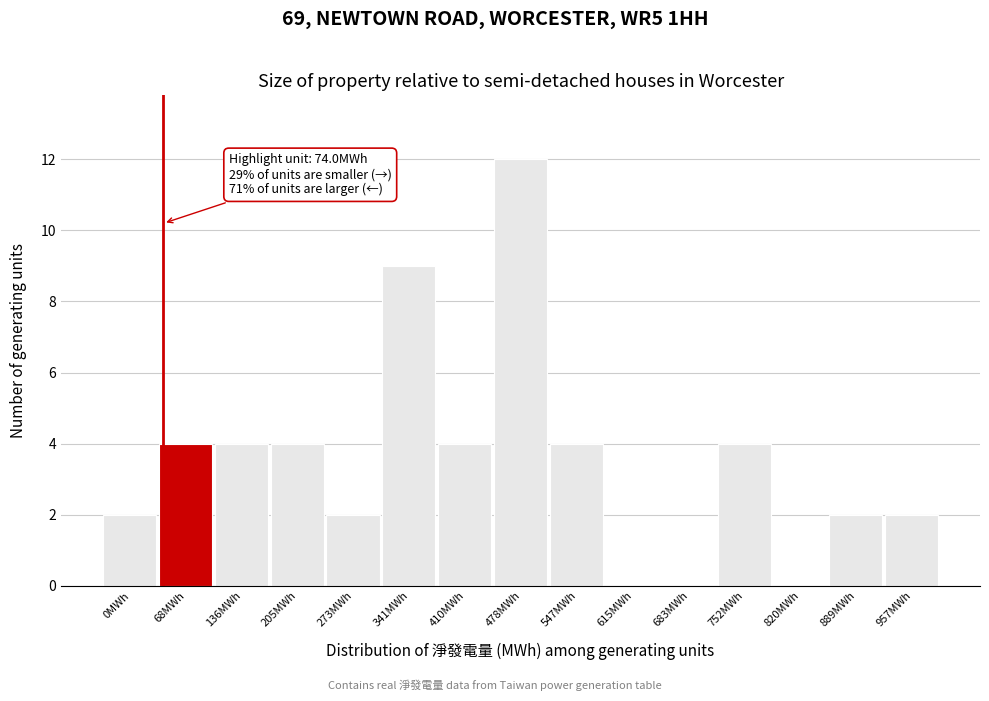

Reading right to left, list all the values displayed in this chart.

957MWh=2	889MWh=2	820MWh=0	752MWh=4	683MWh=0	615MWh=0	547MWh=4	478MWh=12	410MWh=4	341MWh=9	273MWh=2	205MWh=4	136MWh=4	68MWh=4	0MWh=2